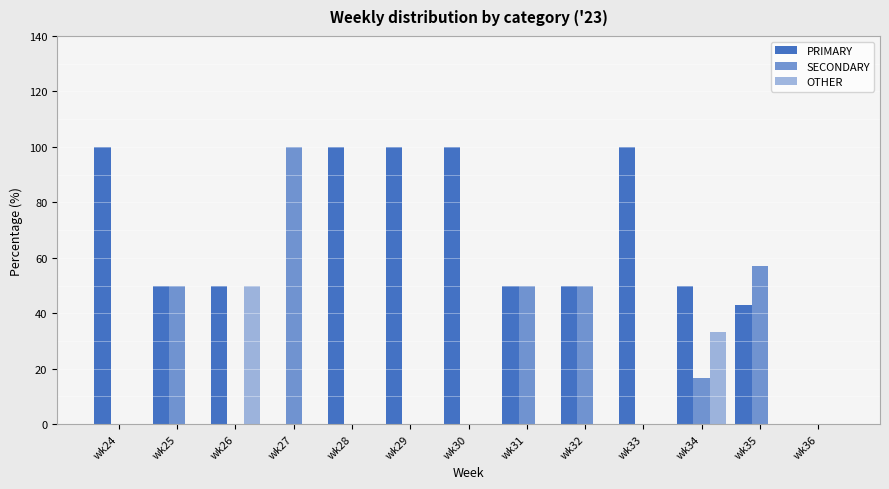

Which series has the largest total across all categories?

PRIMARY